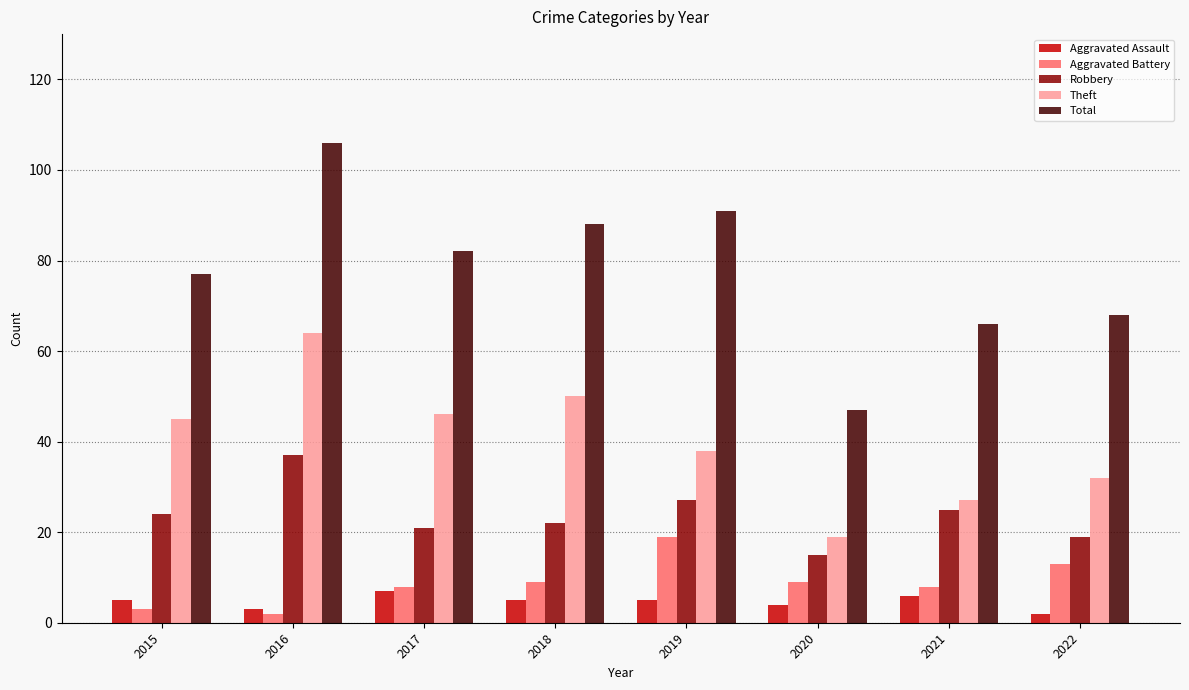

Which series has the largest range (max minus min)?

Total